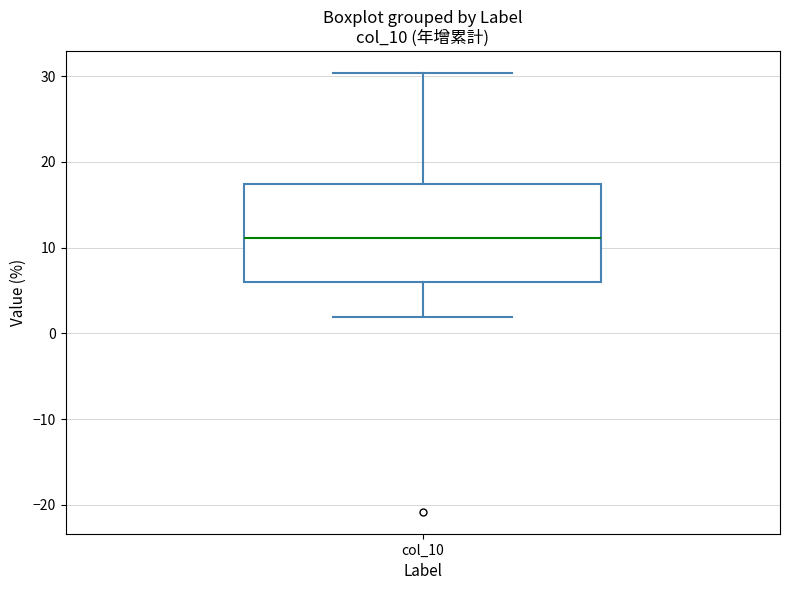

Transcribe this box plot: give where the median line is, the range the box spans, and where the two whiskers end, as read against the y-axis. The values are not printed on the chart, so give them approximately, as read against the axis.

median 11, box 6 to 17, whiskers 2 to 30